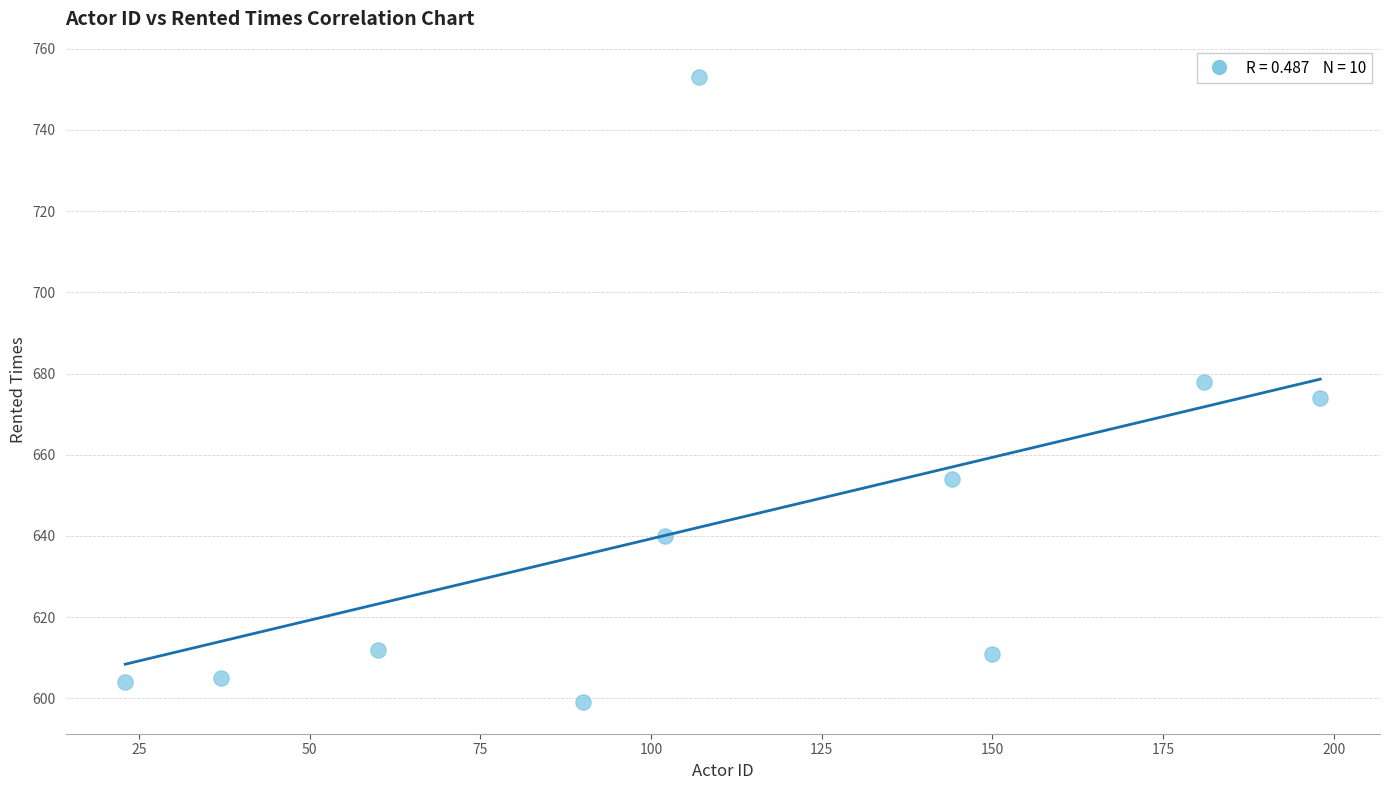

What is the average Y value?

643